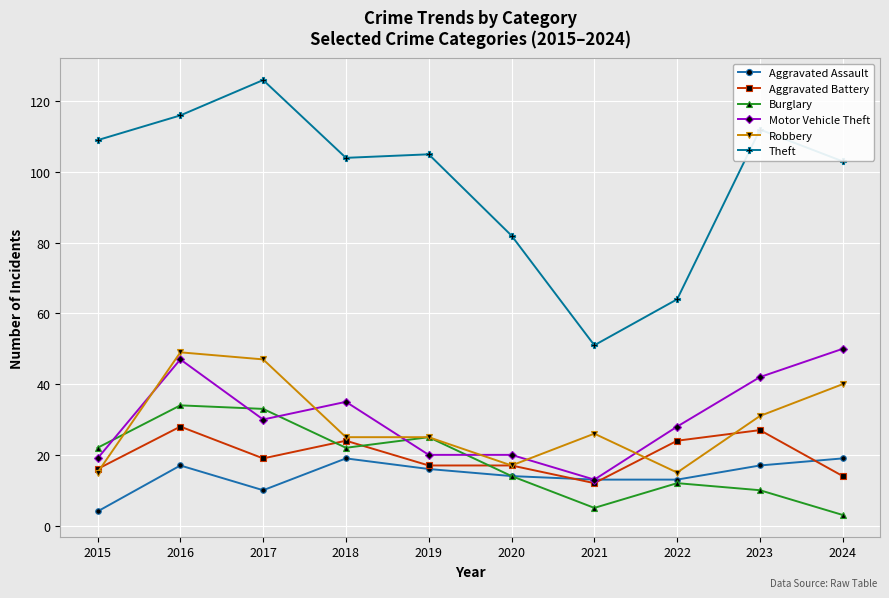

What is the total value across all series at 2018?

229